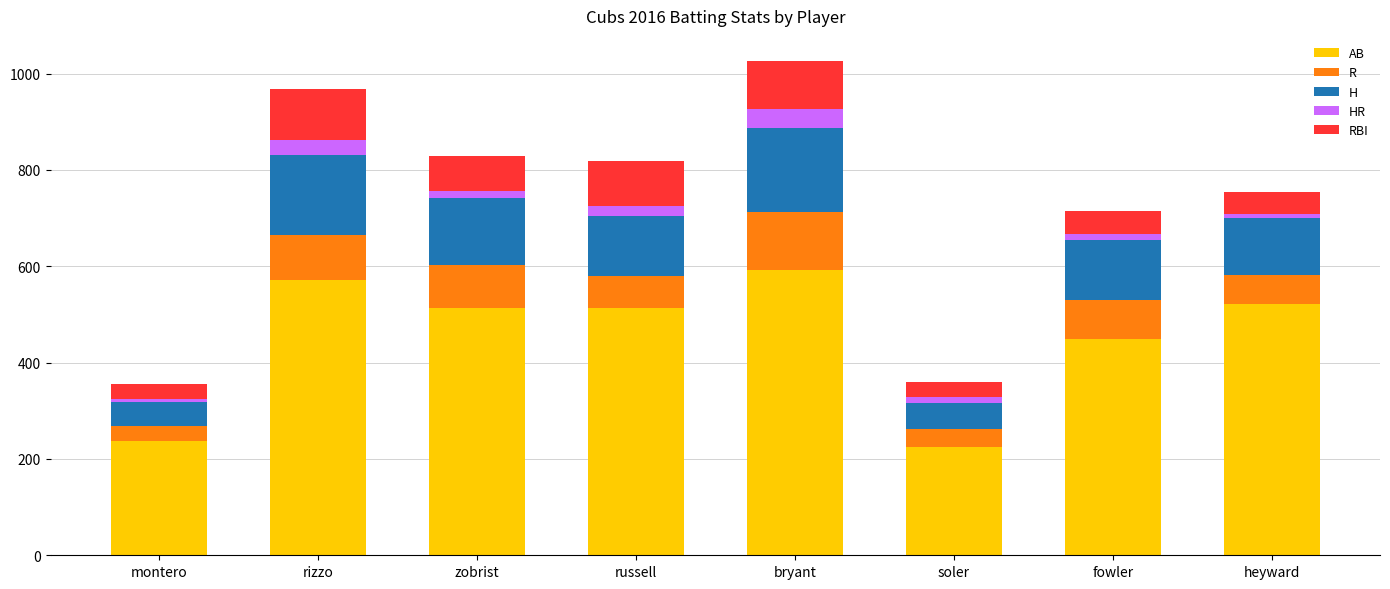

What is the total value across all series at soler?

359